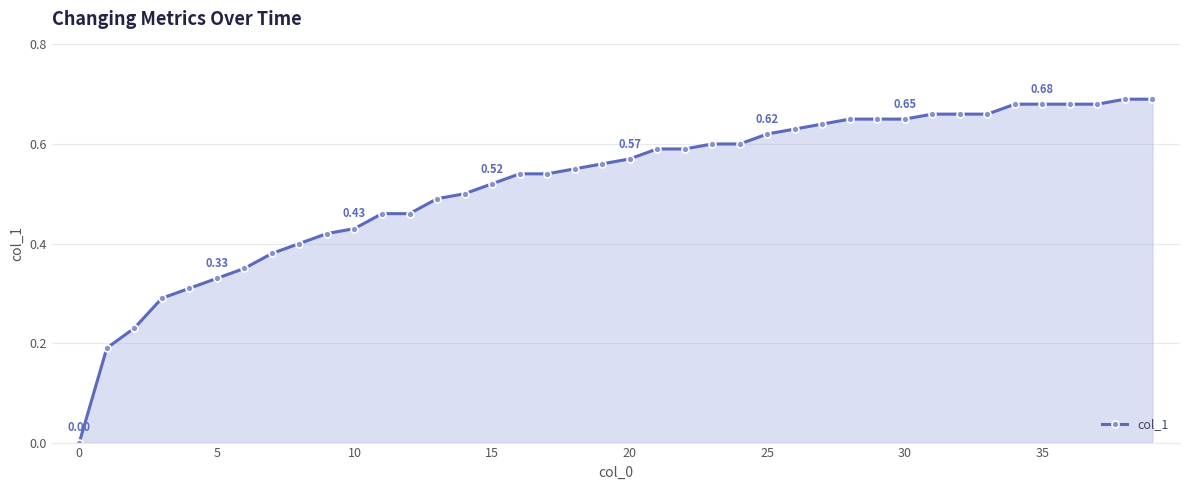

What is the sum of all values?

20.8